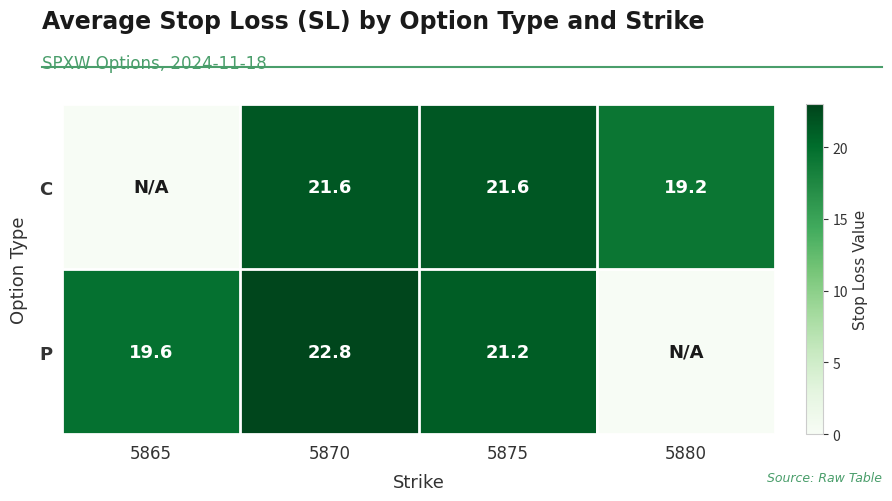

What is the spread (max minus min) of values at 5875?

0.4